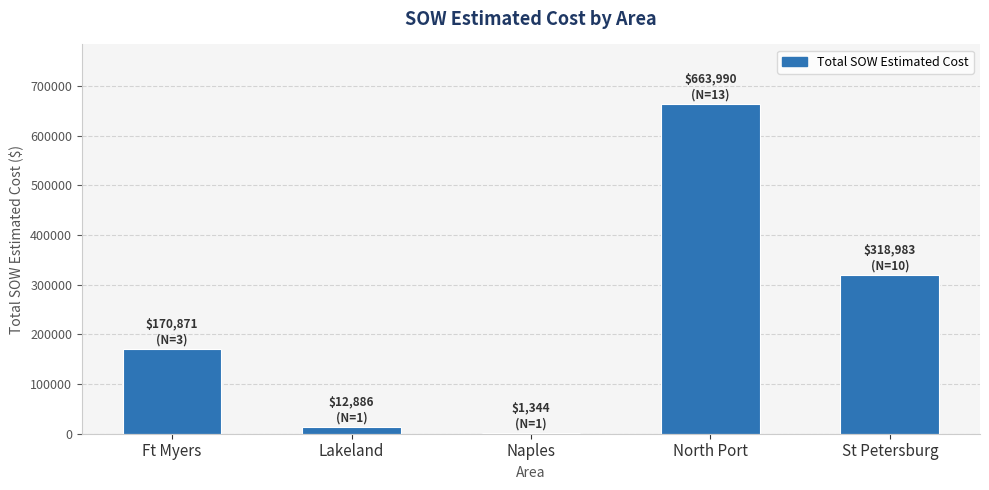

Is it true that the value at Ft Myers is 170870.5?

True